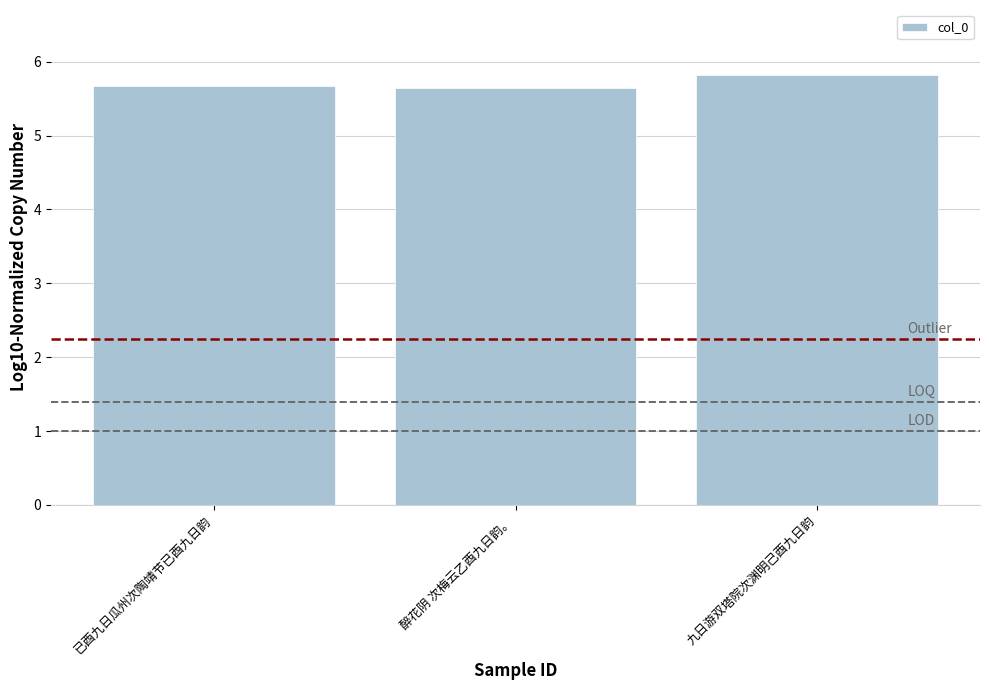

Approximately how many times larger is the value at 九日游双塔院次渊明己酉九日韵 compared to 已酉九日瓜州次陶靖节已酉九日韵?

1.0